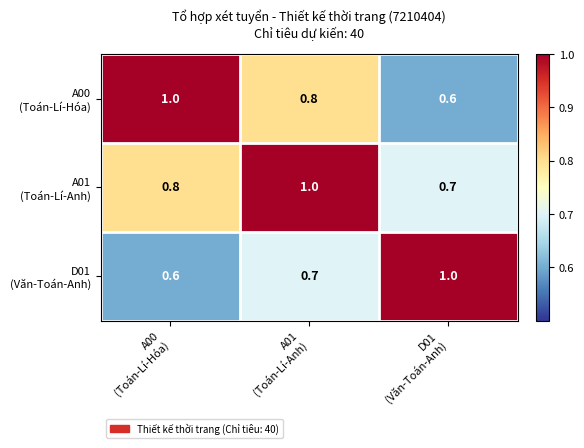

What is the minimum value shown in the chart?

0.6